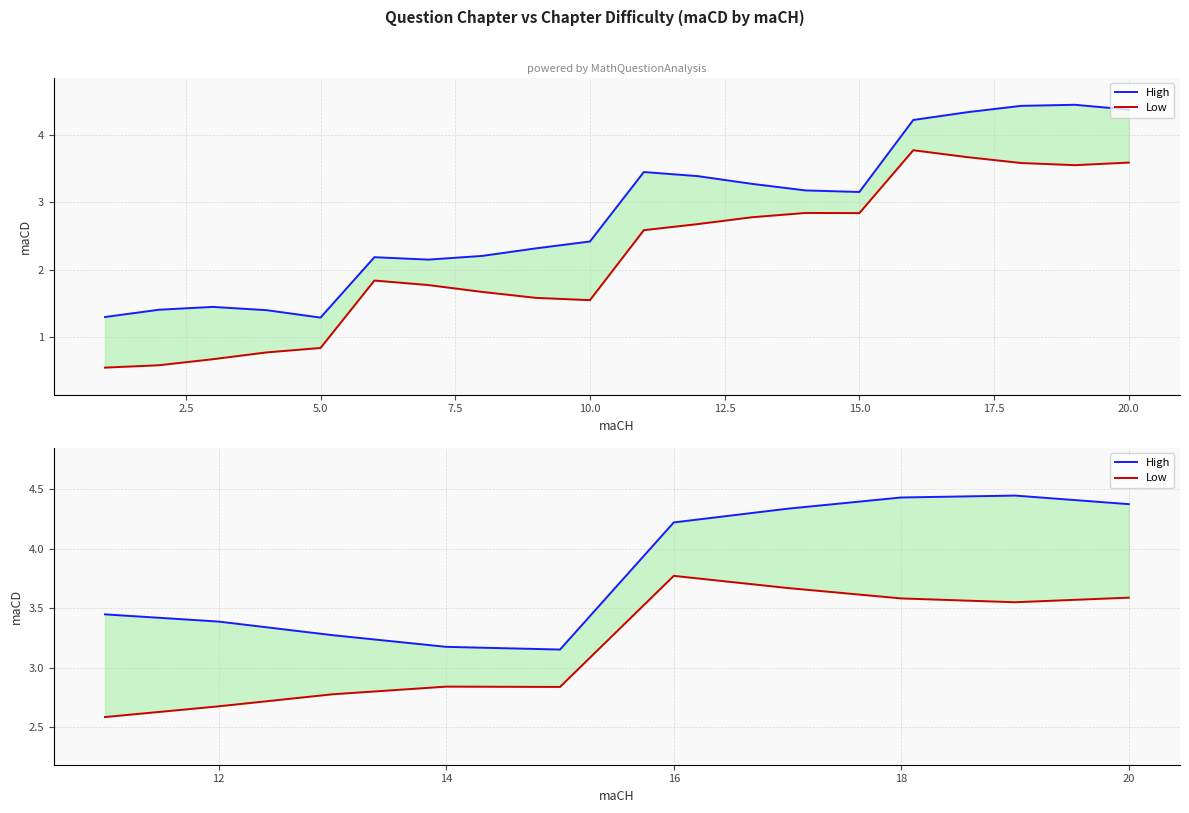

What is the spread (max minus min) of values at 5.0?

0.5